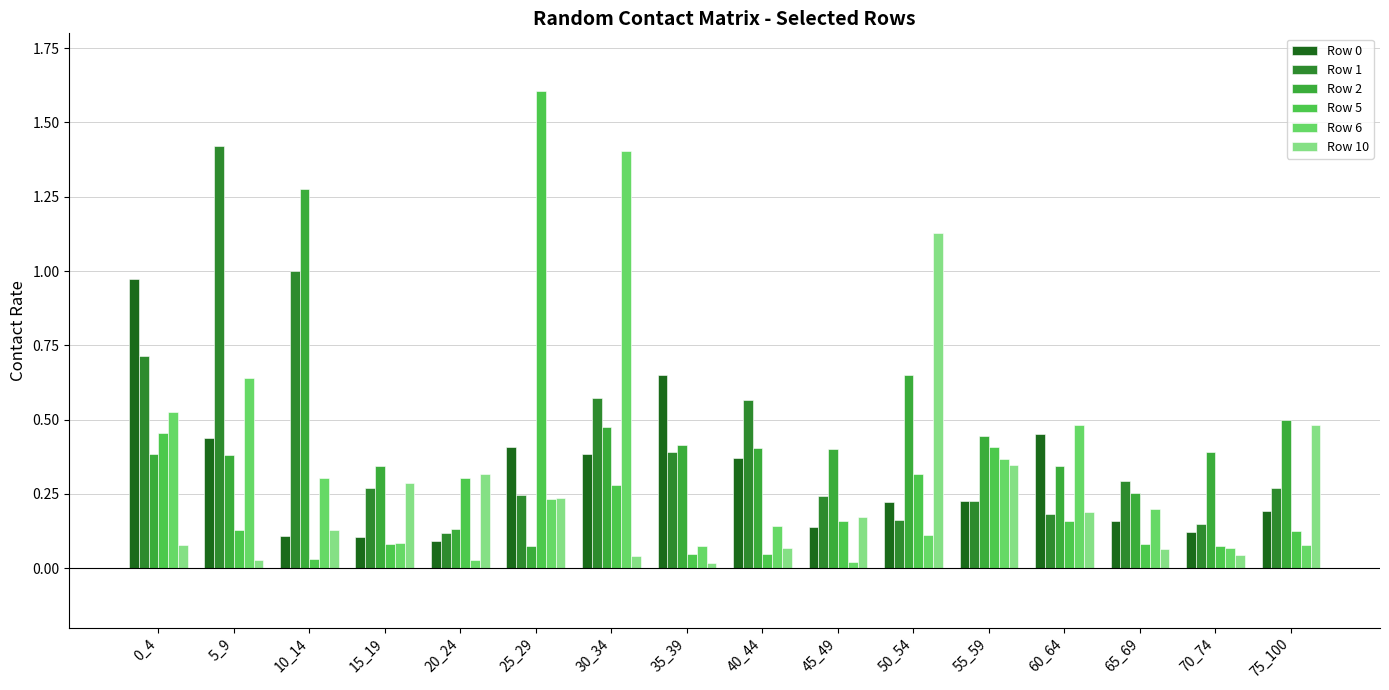

How many bars are there in total?

96